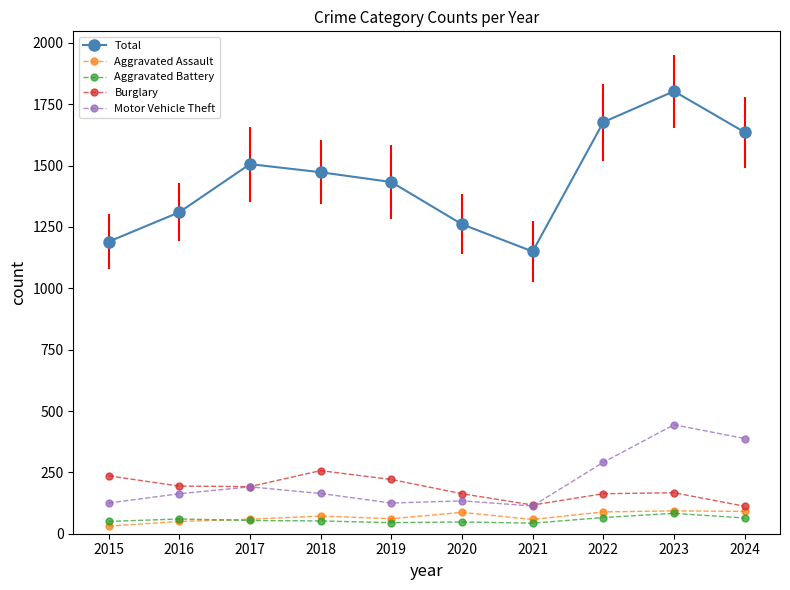

Rank the series at 2015 from highest to lowest value.

Total, Burglary, Motor Vehicle Theft, Aggravated Battery, Aggravated Assault